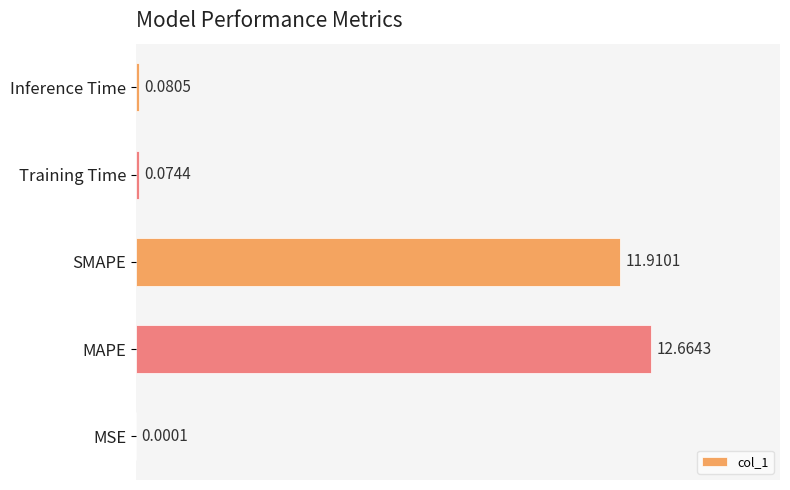

What is the sum of the values at SMAPE and Training Time?

12.0